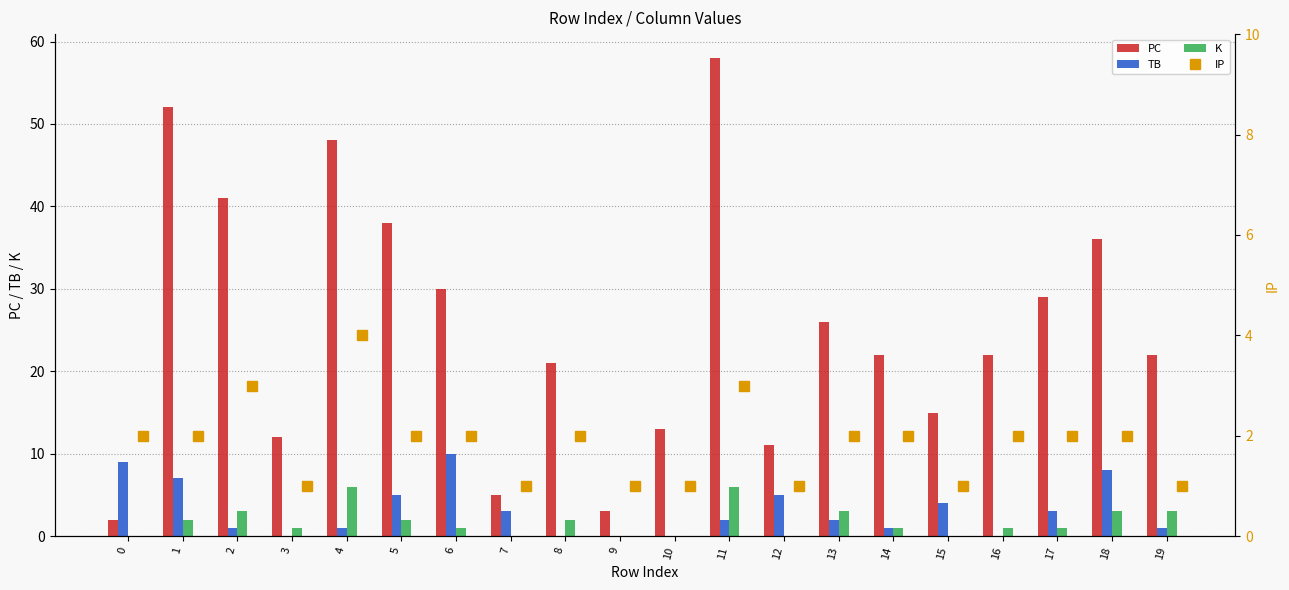

How many groups of bars are there?

20